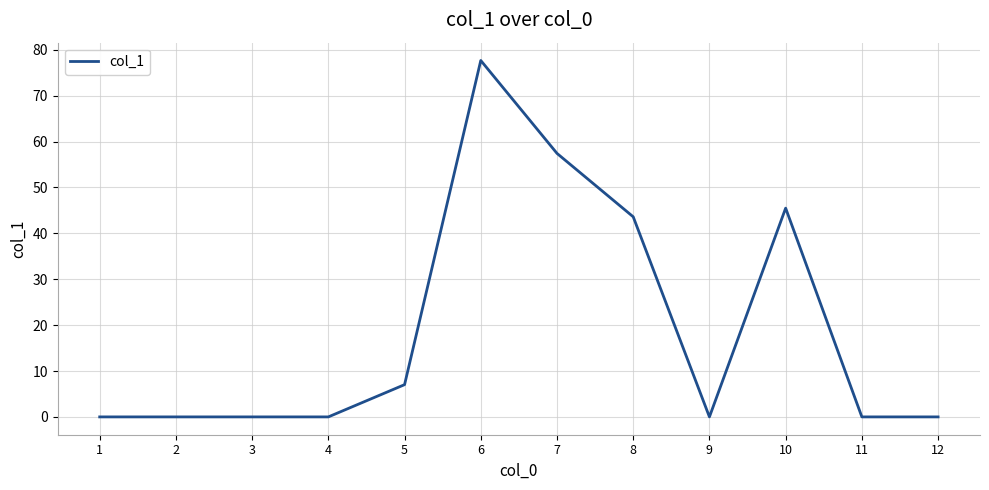

What is the ratio of the value at 5 to the value at 6?

0.1